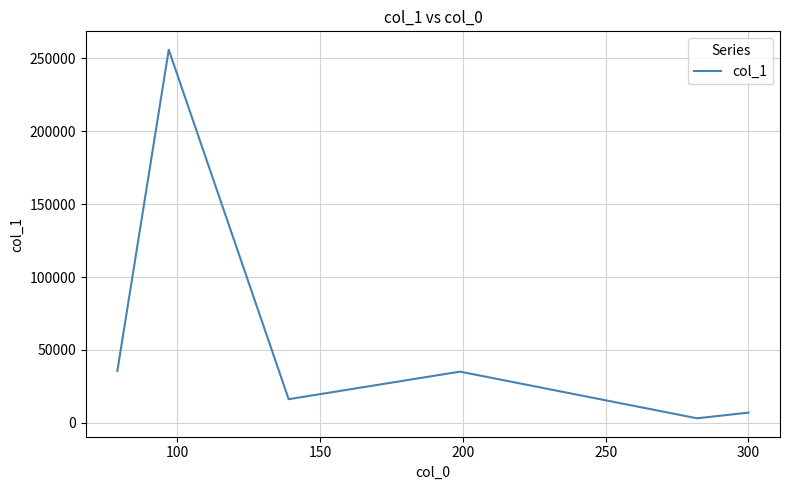

What is the greatest value displayed?

255740.0